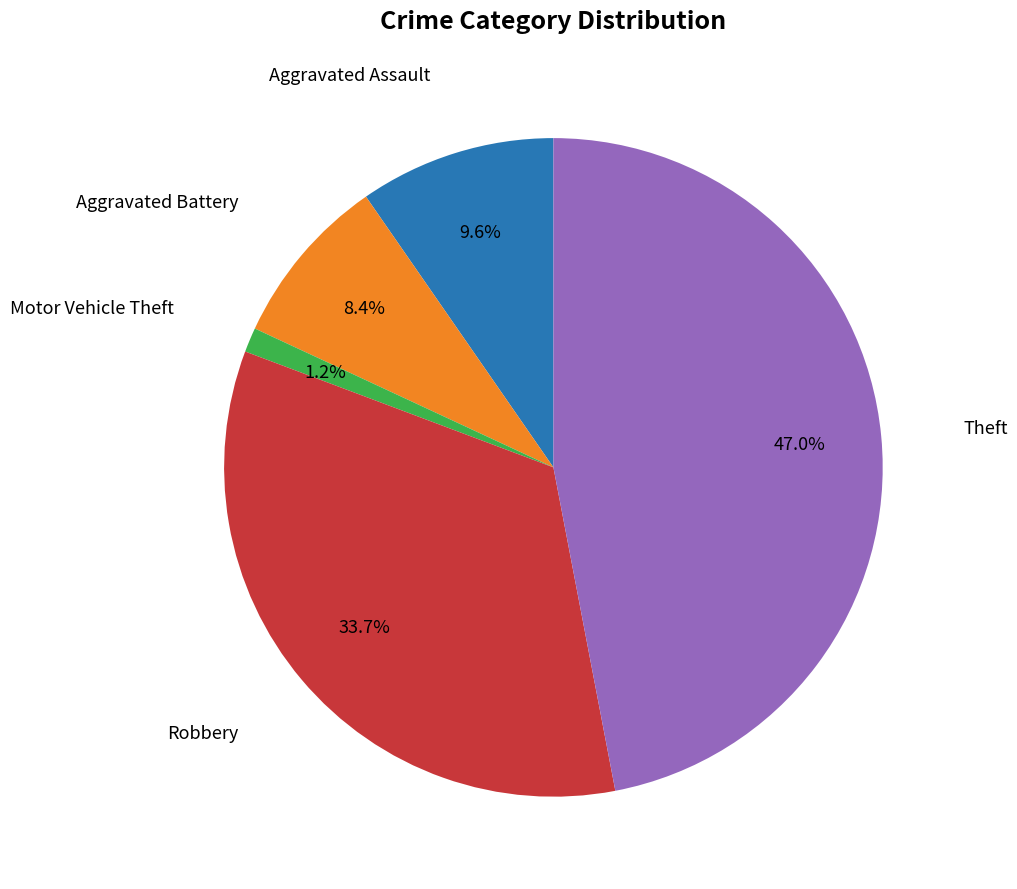

Is there a majority slice in this chart?

No